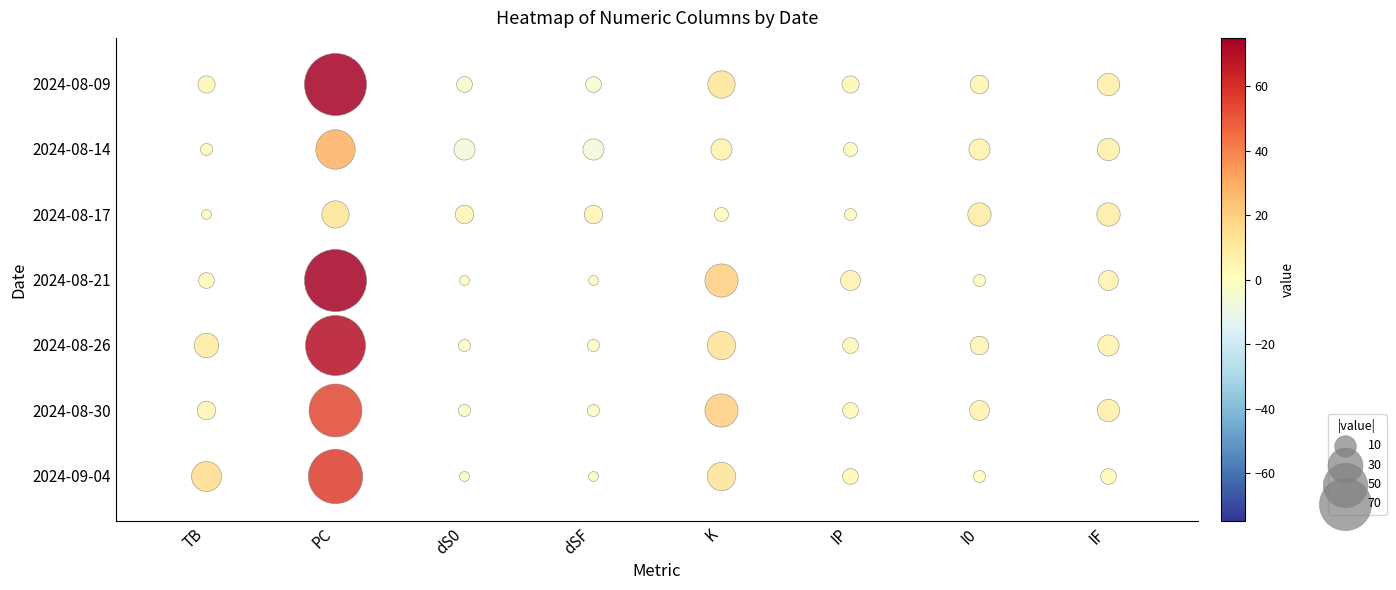

What value does the 2024-08-26 series have at PC, to the nearest 10?

70